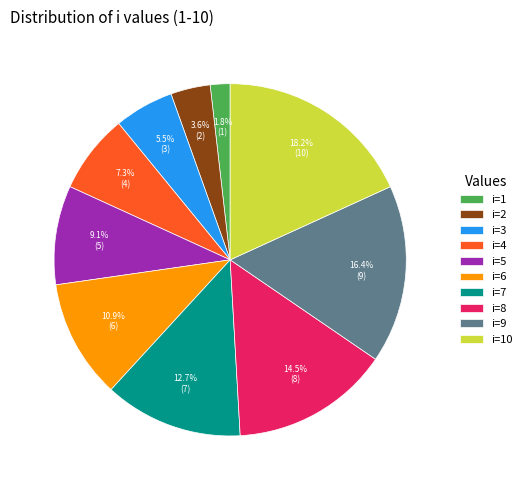

Combined, do i=2 and i=8 account for over 50%?

No